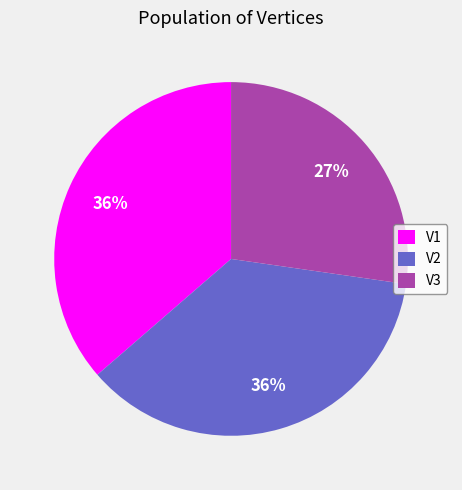

To the nearest percent, what percentage of the pie is V3?

27%